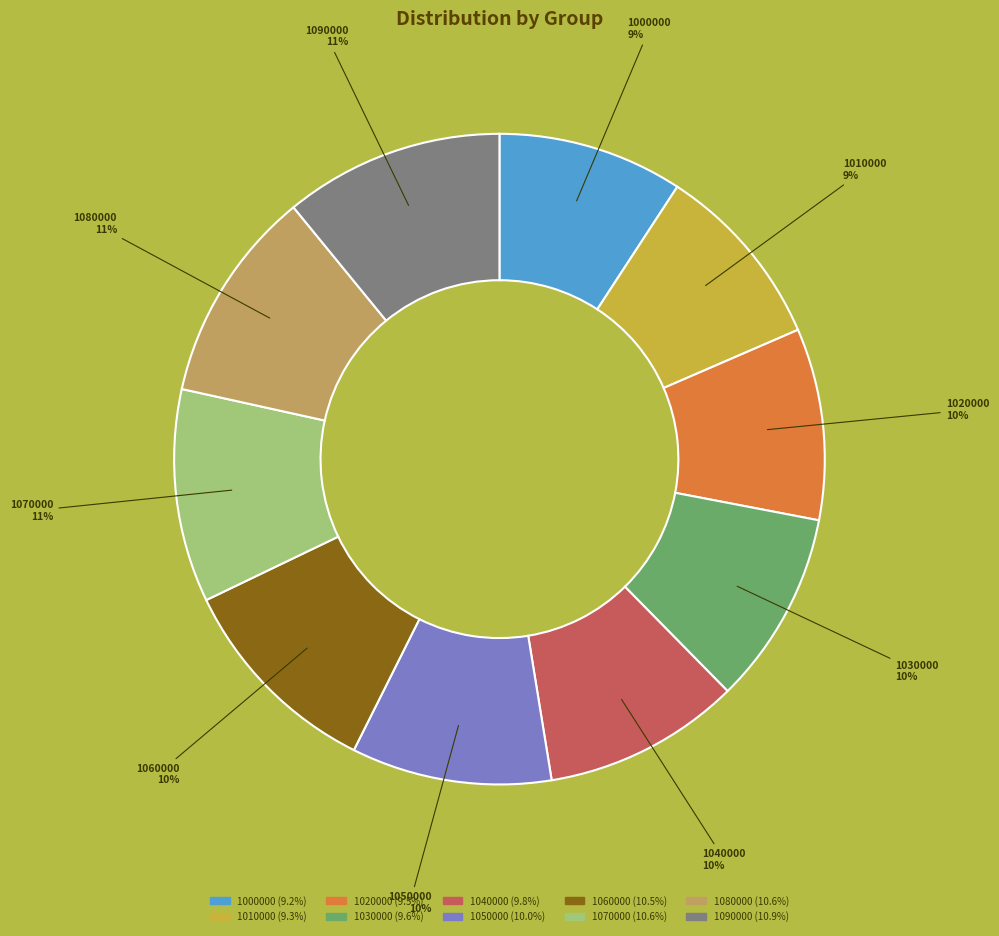

Which has a higher value, 1070000 or 1010000?

1070000